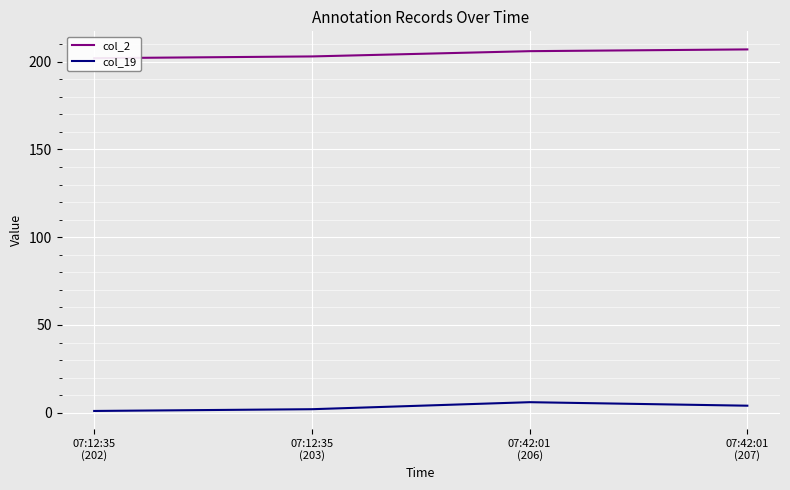

Does the chart display data point markers on the line(s)?

No